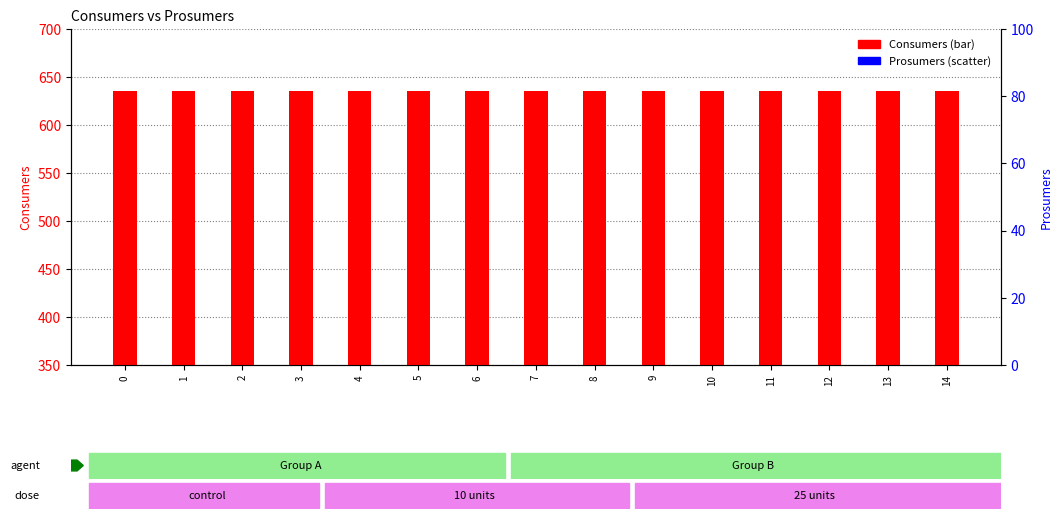

Which series contains the highest Y value?

Consumers